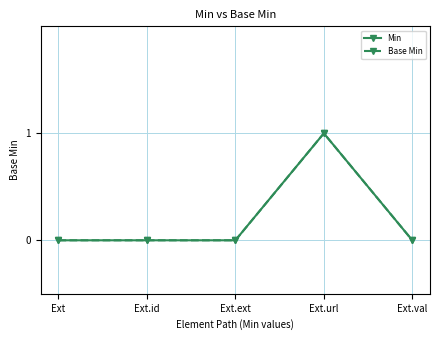

Does the chart have visible grid lines?

Yes